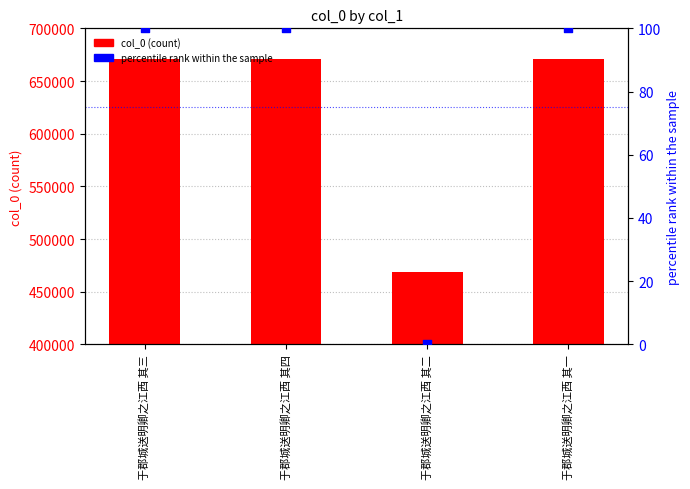

What are all the series names shown in the legend?

col_0, percentile rank within the sample